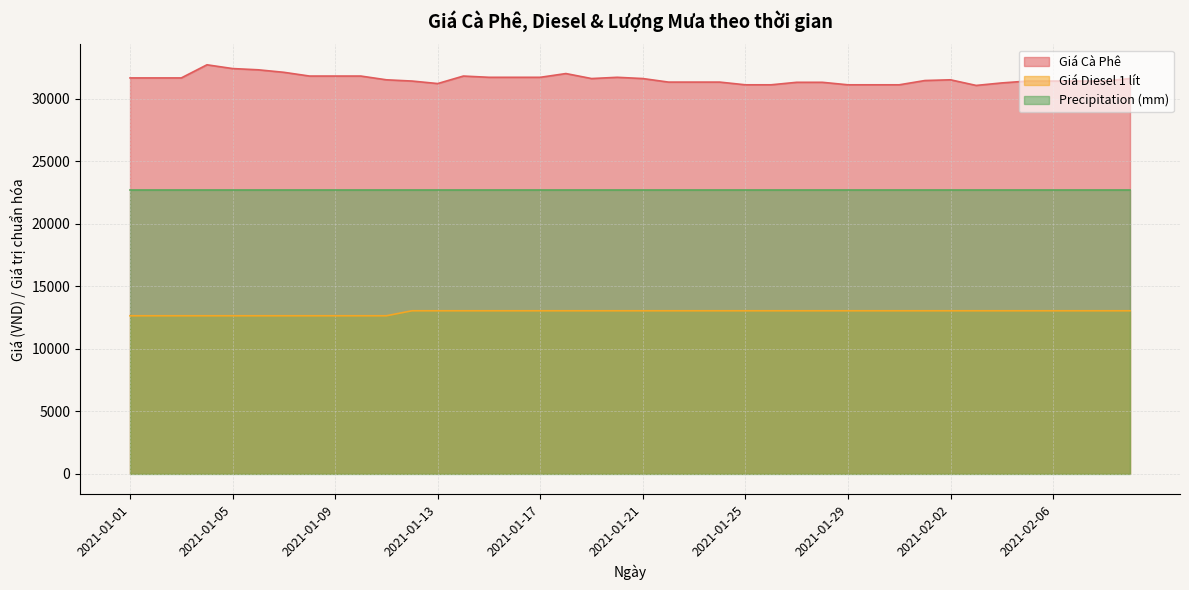

Where is Giá Cà Phê nearest to the value 31892?

2021-01-08